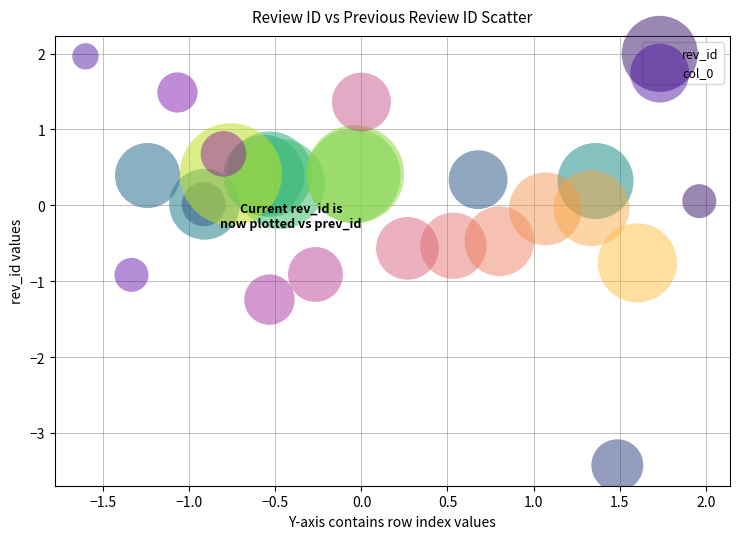

Which series reaches the minimum Y coordinate?

rev_id